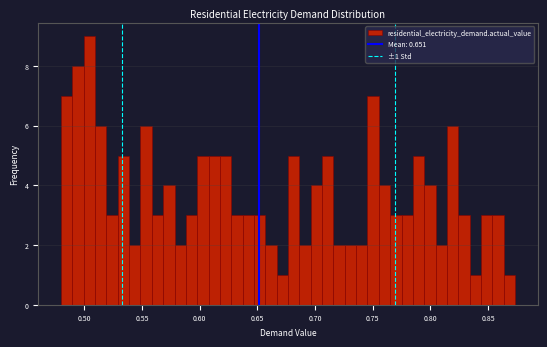

Around what value on the x-axis is the tallest bar? Give the approximate position of its centre, as read against the axis.

0.505